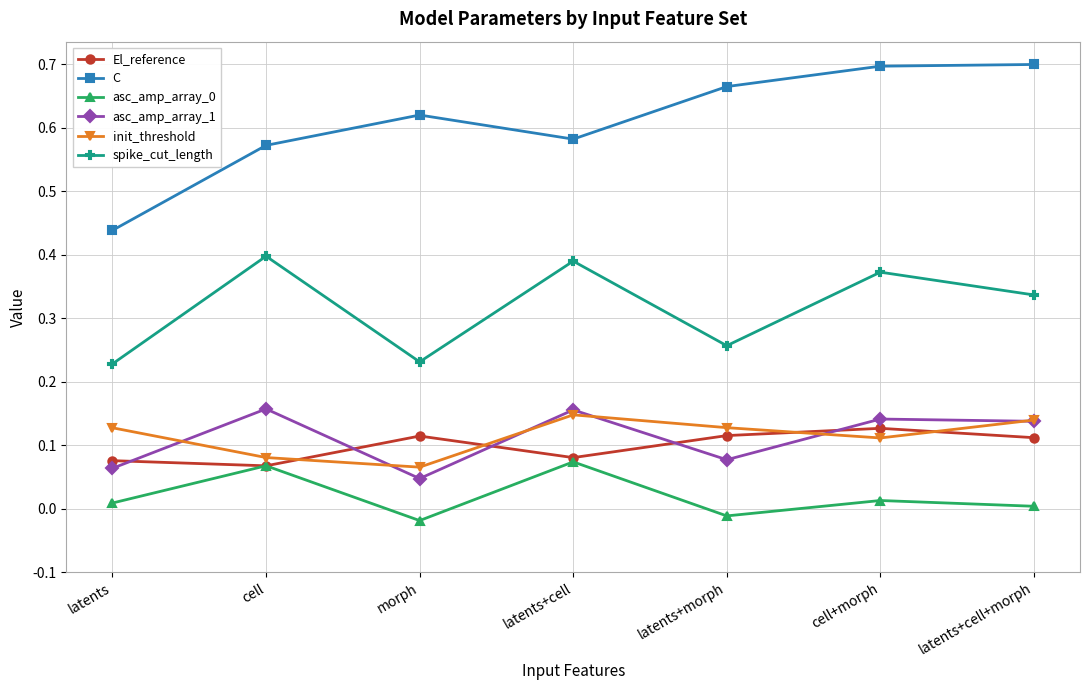

Which series changed the most between latents and cell?

spike_cut_length